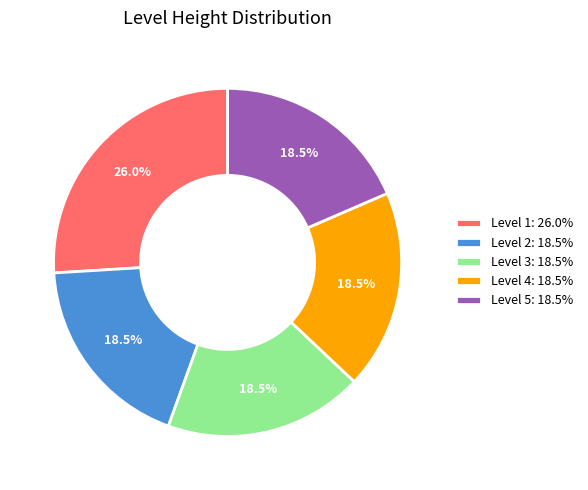

Is there a majority slice in this chart?

No